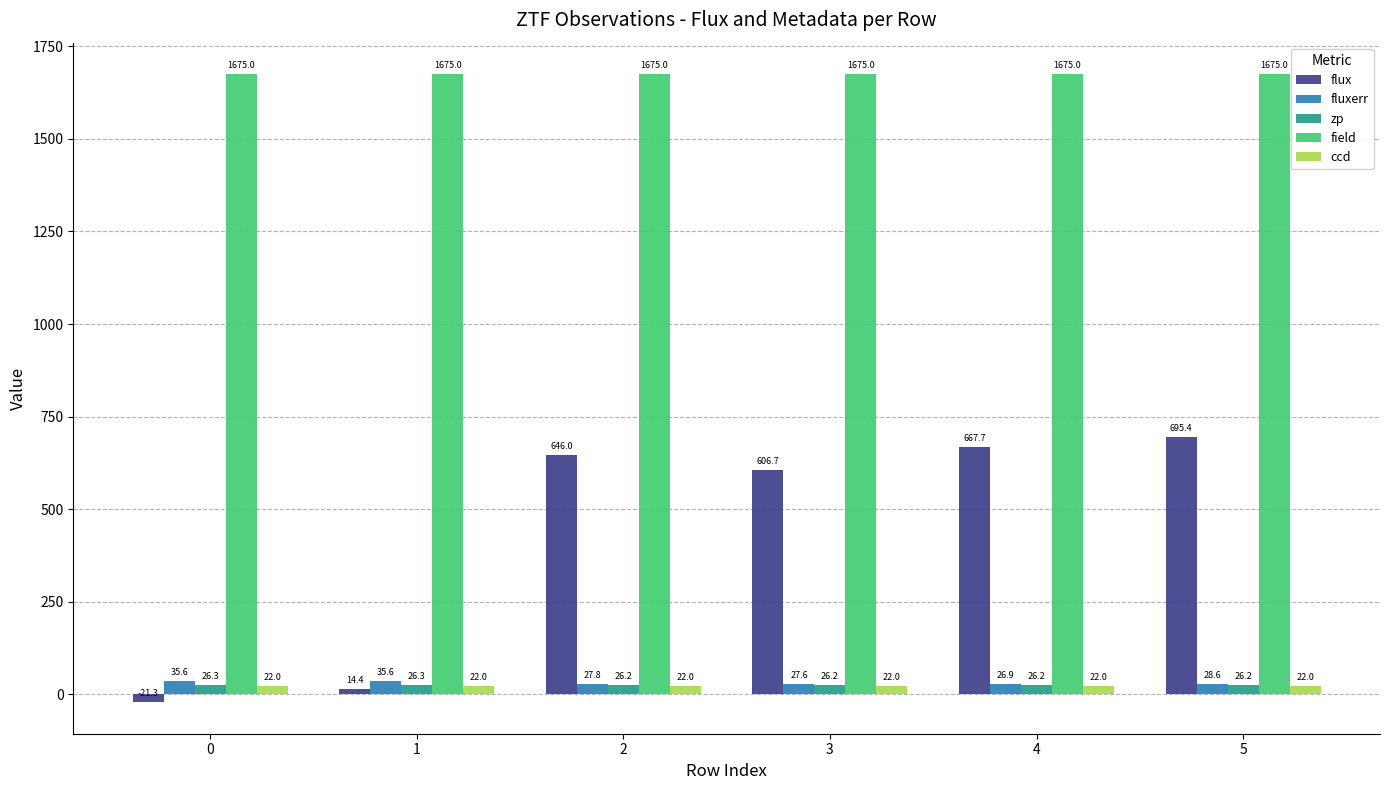

Reading right to left, what are all the values shown in this chart?

flux: 5=695.4	4=667.7	3=606.7	2=646.0	1=14.4	0=-21.3
fluxerr: 5=28.6	4=26.9	3=27.6	2=27.8	1=35.6	0=35.6
zp: 5=26.2	4=26.2	3=26.2	2=26.2	1=26.3	0=26.3
field: 5=1675.0	4=1675.0	3=1675.0	2=1675.0	1=1675.0	0=1675.0
ccd: 5=22.0	4=22.0	3=22.0	2=22.0	1=22.0	0=22.0